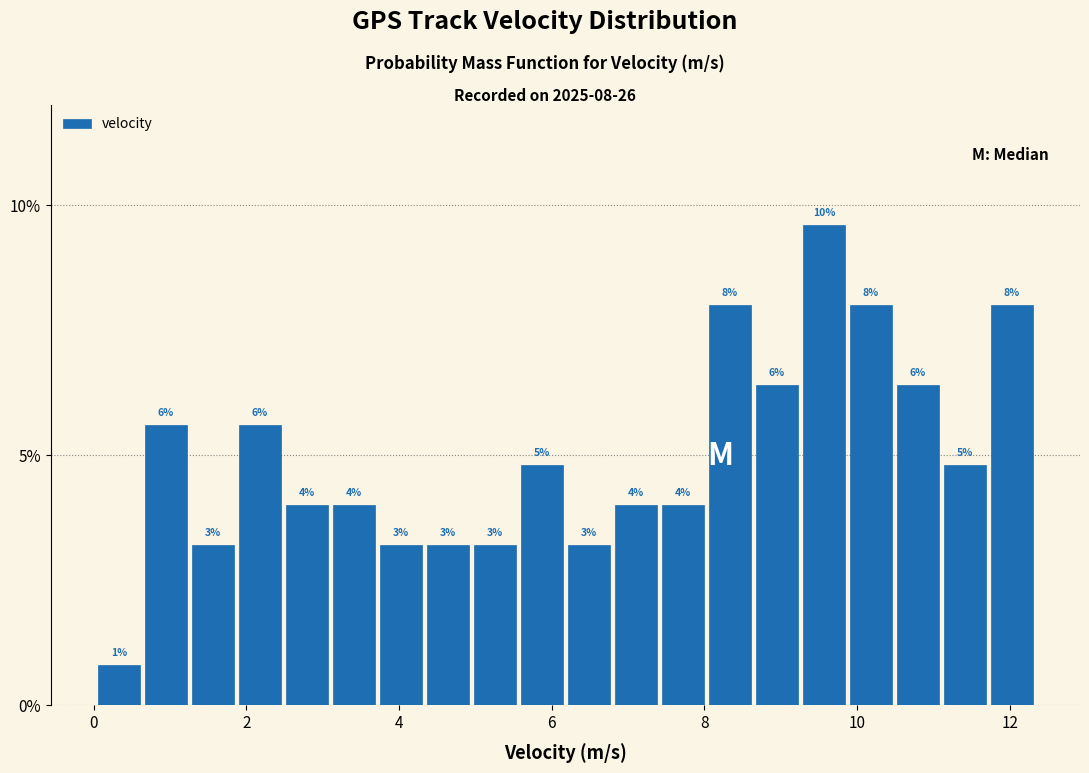

Around what value on the x-axis is the tallest bar? Give the approximate position of its centre, as read against the axis.

9.6